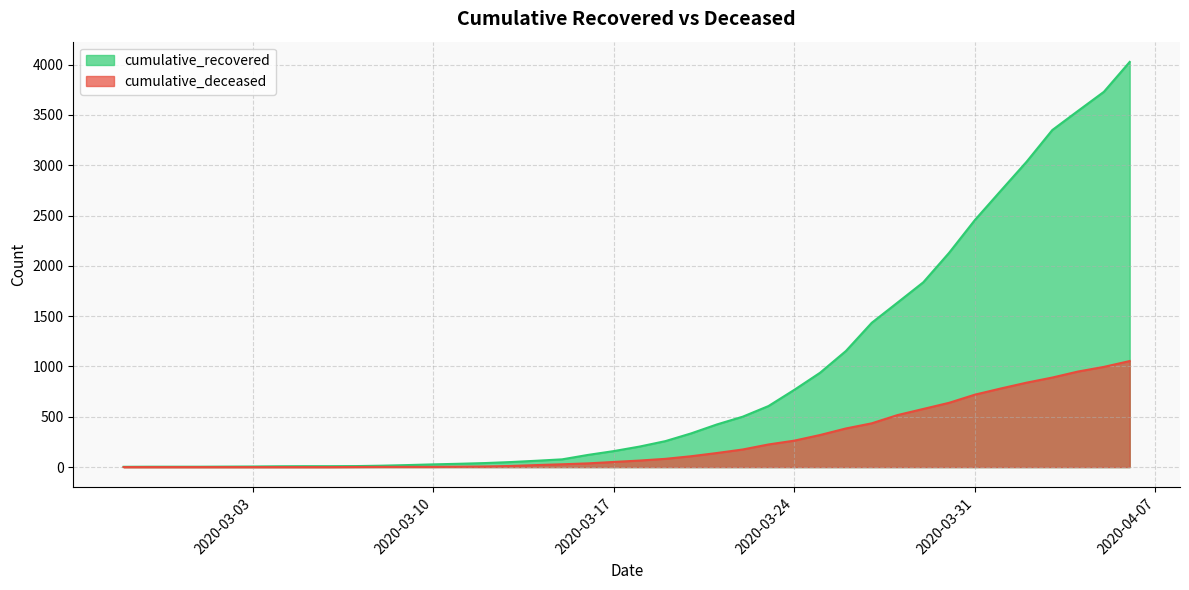

List the labels in order of cumulative_deceased value, smallest first.

2020-02-27, 2020-02-28, 2020-02-29, 2020-03-01, 2020-03-02, 2020-03-03, 2020-03-04, 2020-03-05, 2020-03-06, 2020-03-07, 2020-03-08, 2020-03-09, 2020-03-10, 2020-03-11, 2020-03-12, 2020-03-13, 2020-03-14, 2020-03-15, 2020-03-16, 2020-03-17, 2020-03-18, 2020-03-19, 2020-03-20, 2020-03-21, 2020-03-22, 2020-03-23, 2020-03-24, 2020-03-25, 2020-03-26, 2020-03-27, 2020-03-28, 2020-03-29, 2020-03-30, 2020-03-31, 2020-04-01, 2020-04-02, 2020-04-03, 2020-04-04, 2020-04-05, 2020-04-06